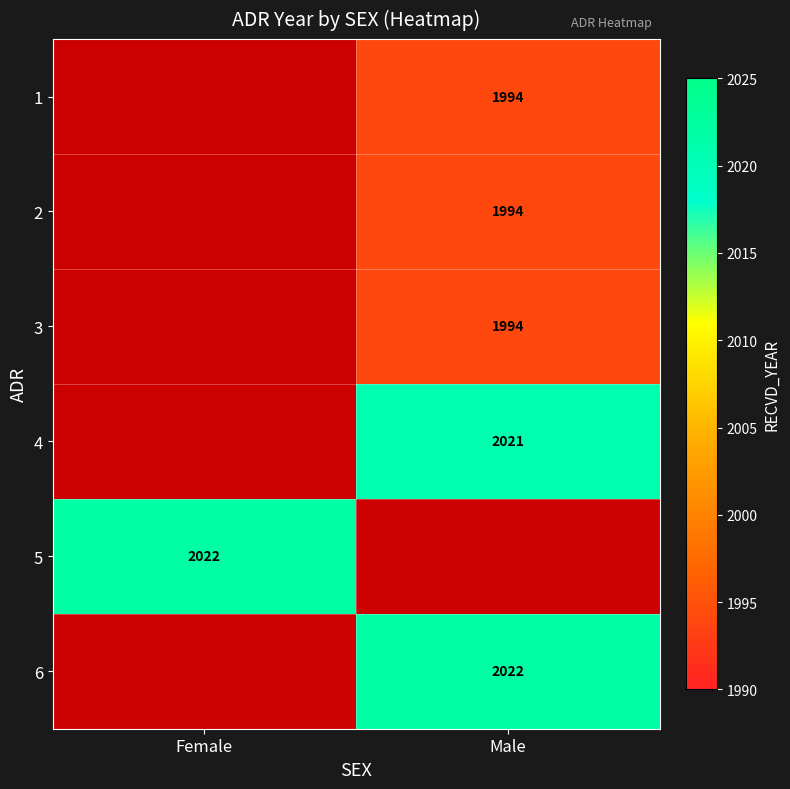

The value of 6 at Male is 2022. True or false?

True